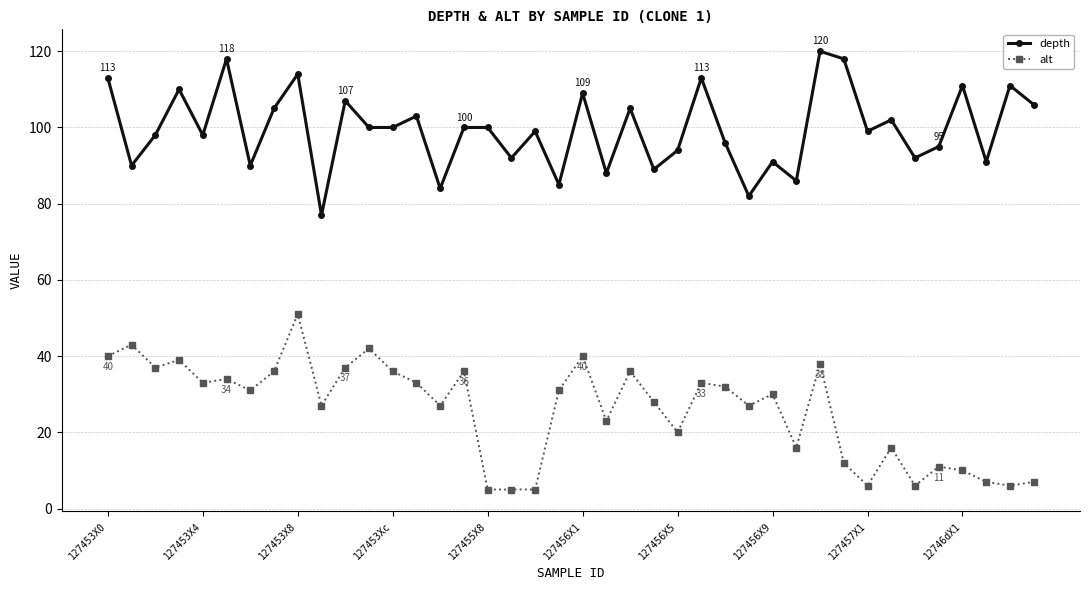

What are all the series names shown in the legend?

depth, alt